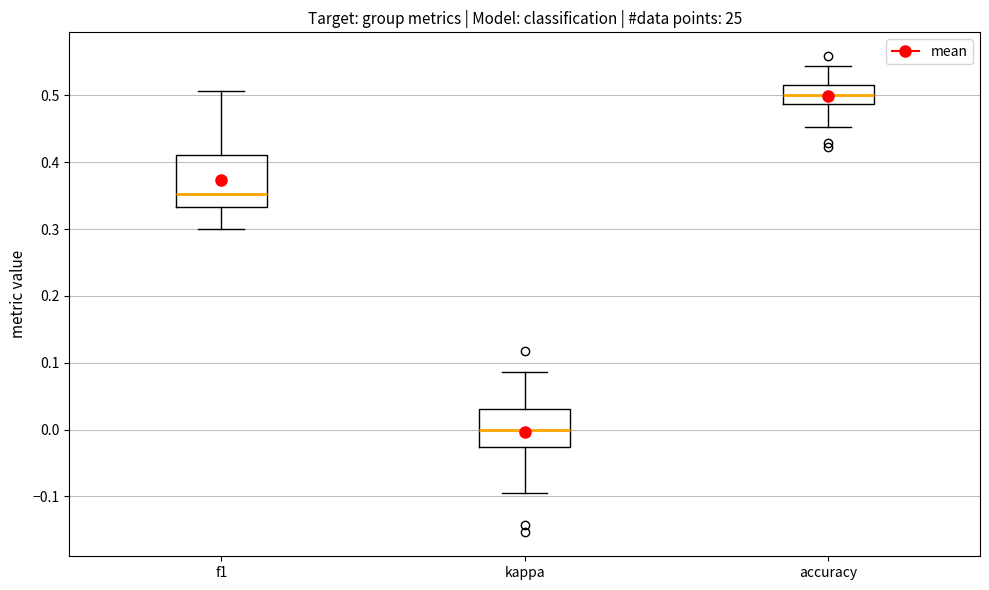

Comparing the boxes themselves (not the whiskers), which one is the tallest?

f1